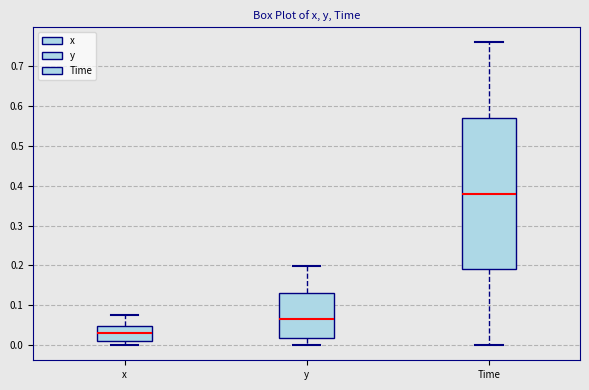

Where does the upper whisker of the box for y end on the y-axis? The values are not printed on the chart, so give them approximately, as read against the axis.

0.20